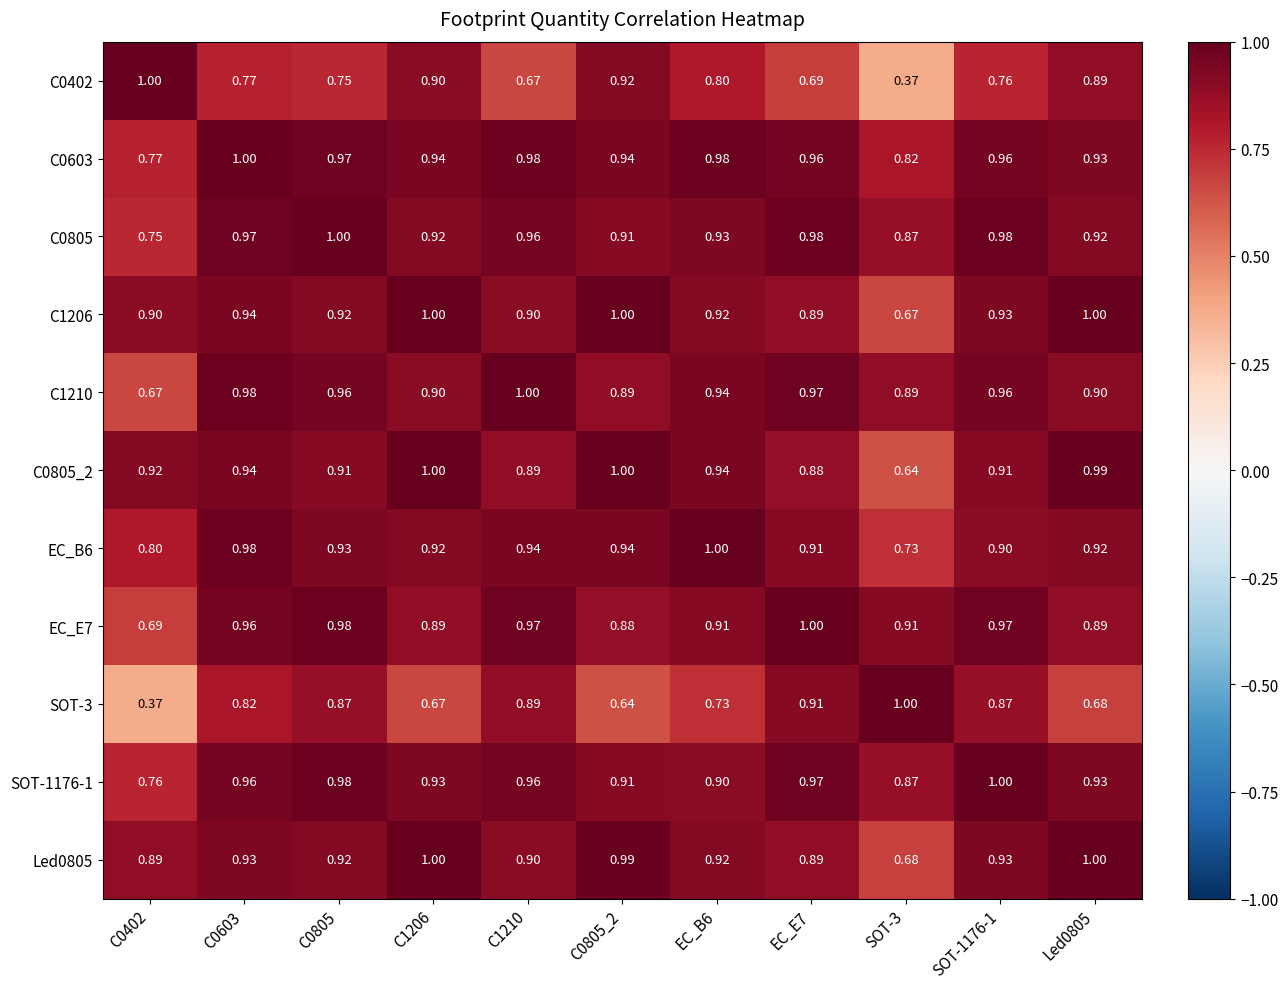

How many distinct data groups are displayed?

11